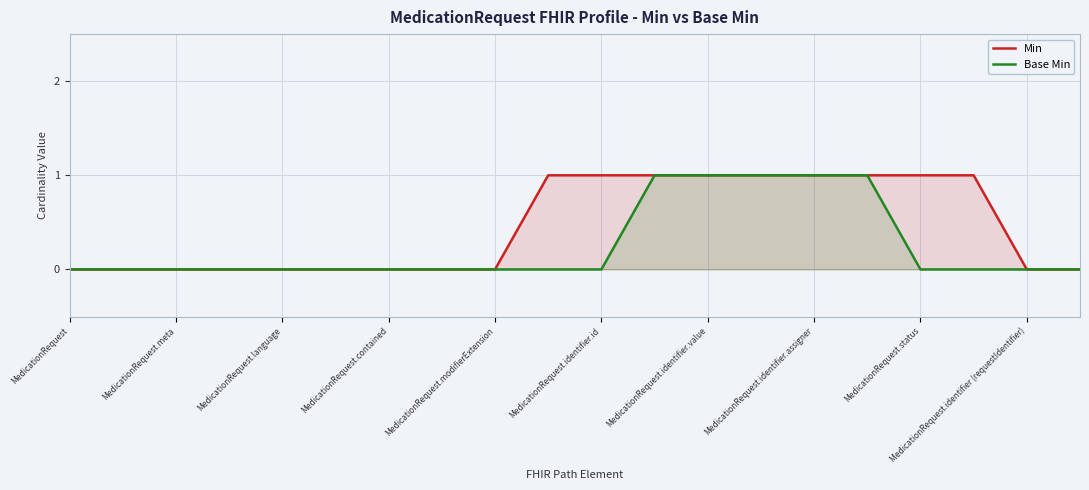

Does the chart display data point markers on the line(s)?

No